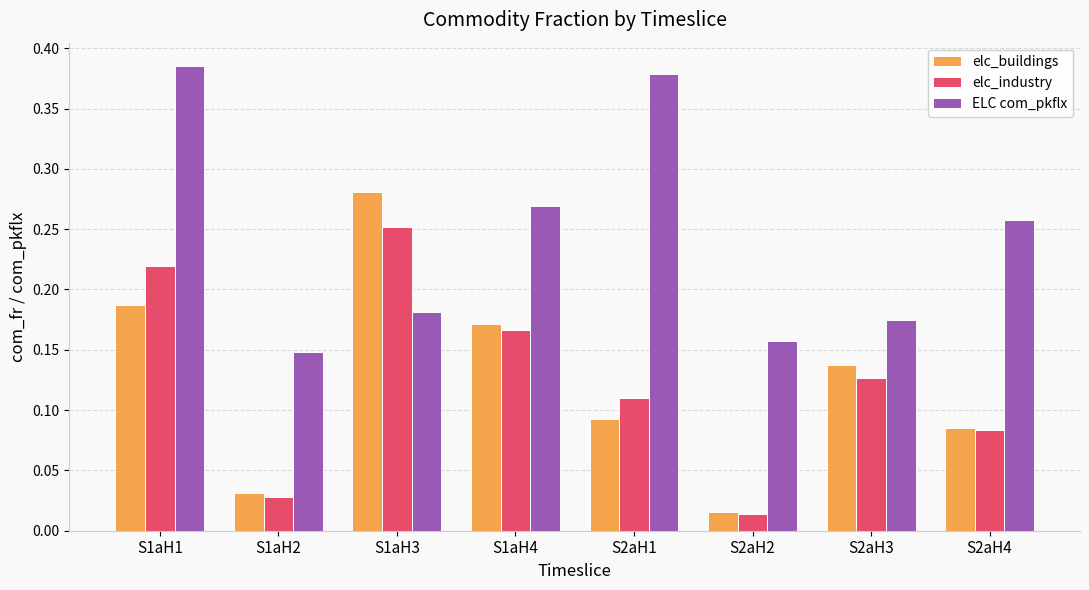

How many groups of bars are there?

8